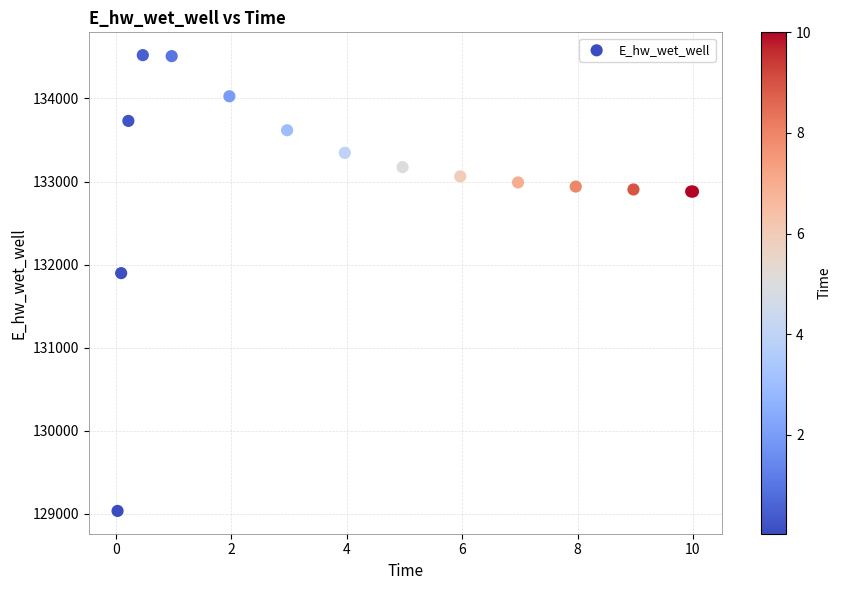

What Y value in the scatter plot is closest to 131776?

131896.0